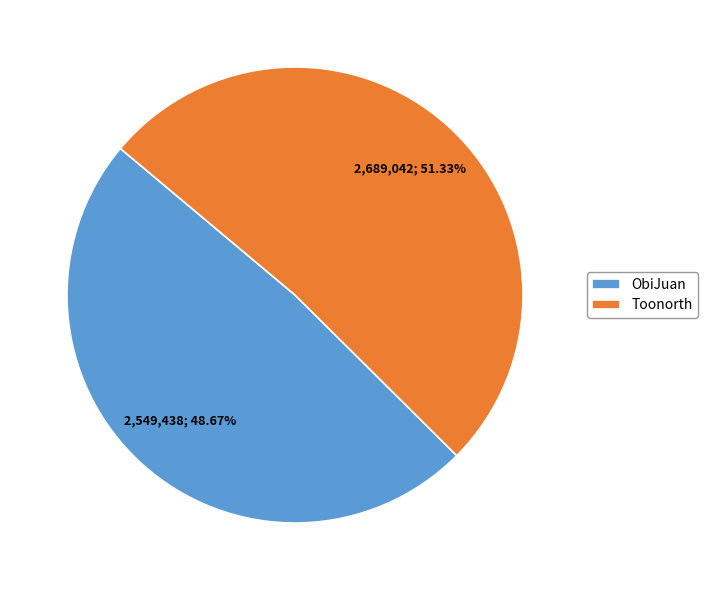

Approximately how many times larger is the value at Toonorth compared to ObiJuan?

1.1